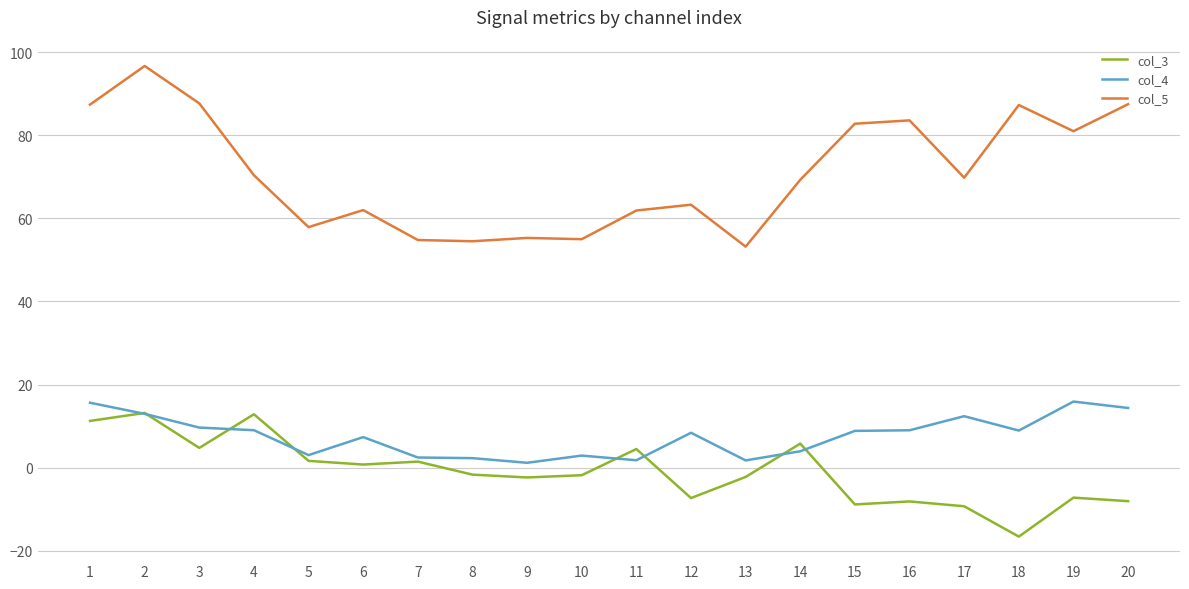

Which category has the lowest value across all series?

18